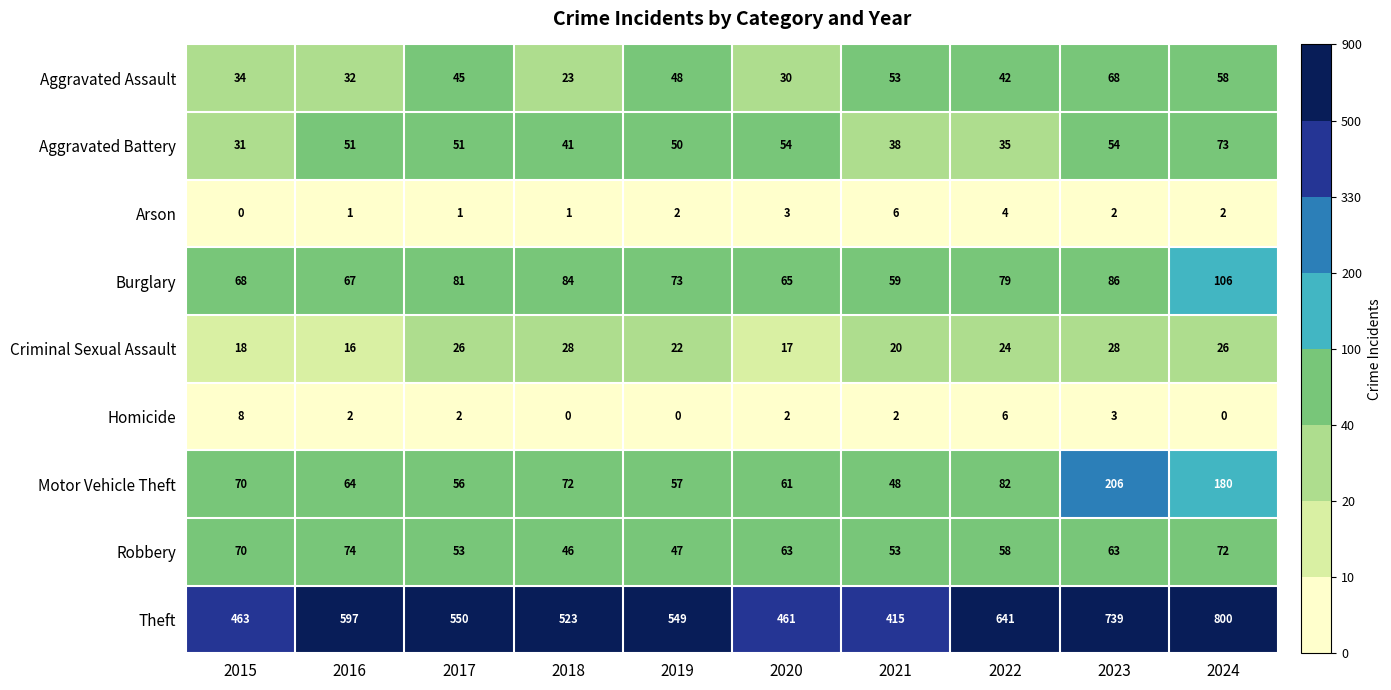

The value of Burglary at 2021 is 103. True or false?

False